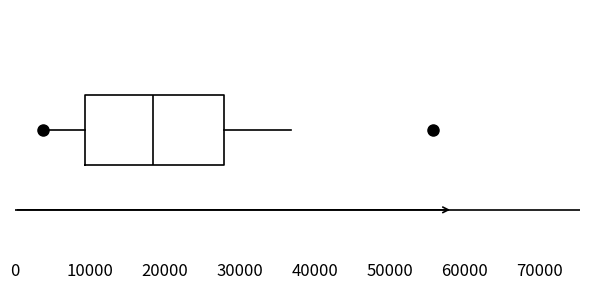

Read this box plot against the x-axis: the position of the median line, the range covered by the box, and the ends of both whiskers. The values are not printed on the chart, so give them approximately, as read against the axis.

median 18000, box 9000 to 28000, whiskers 4000 to 37000